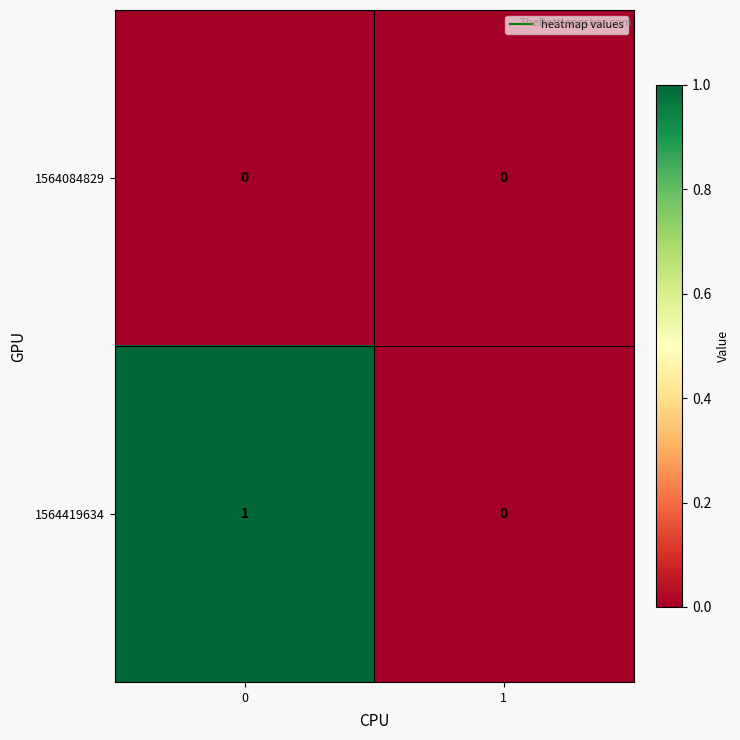

The value of 1564419634 at 1 is 0. True or false?

True